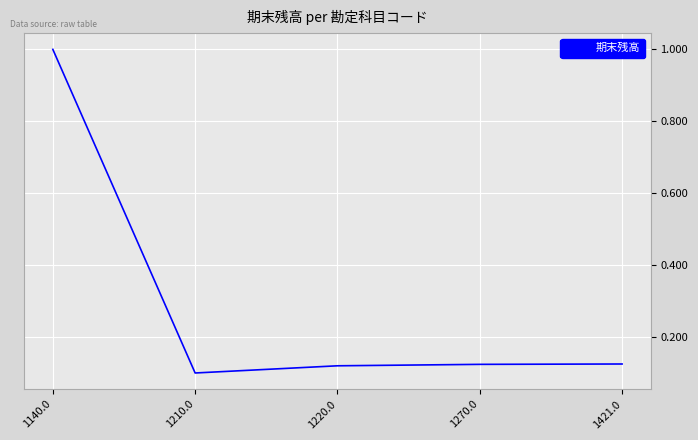

Where is the first local minimum?

1210.0